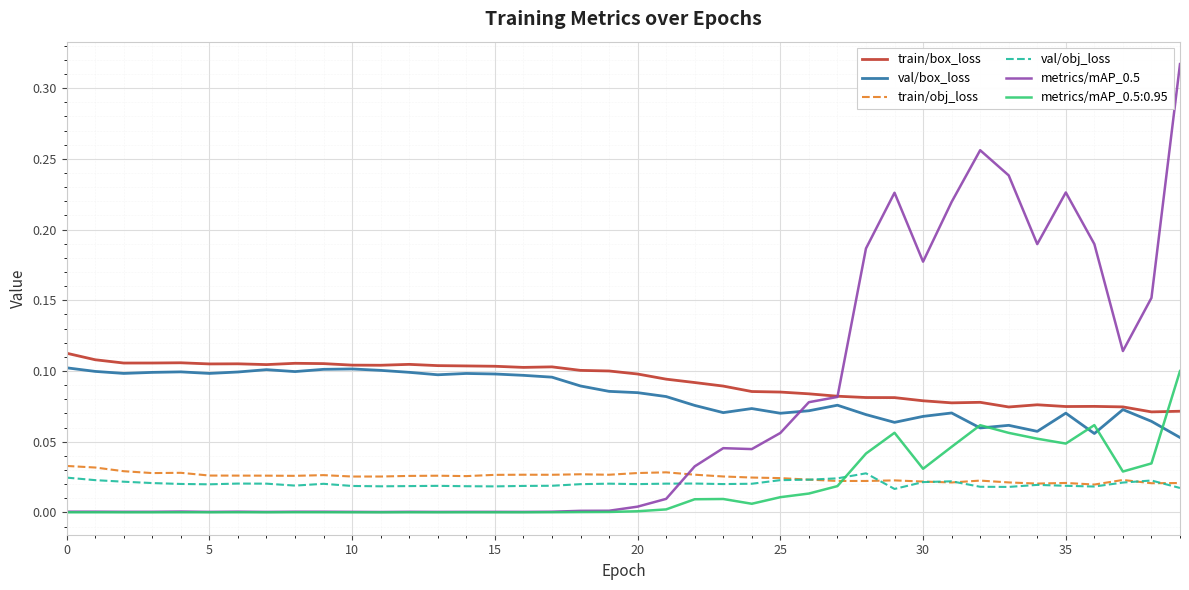

True or false: train/obj_loss has more than 2 interior local peaks.

True